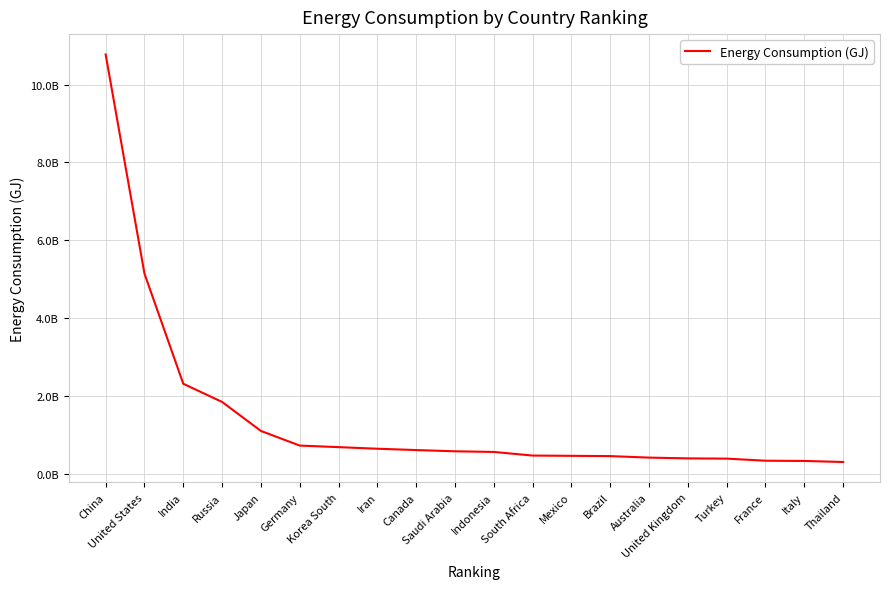

Which category has the highest value across all series?

China